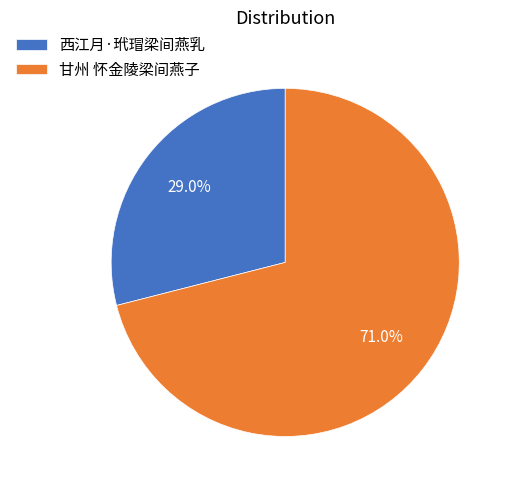

Is there a majority slice in this chart?

Yes